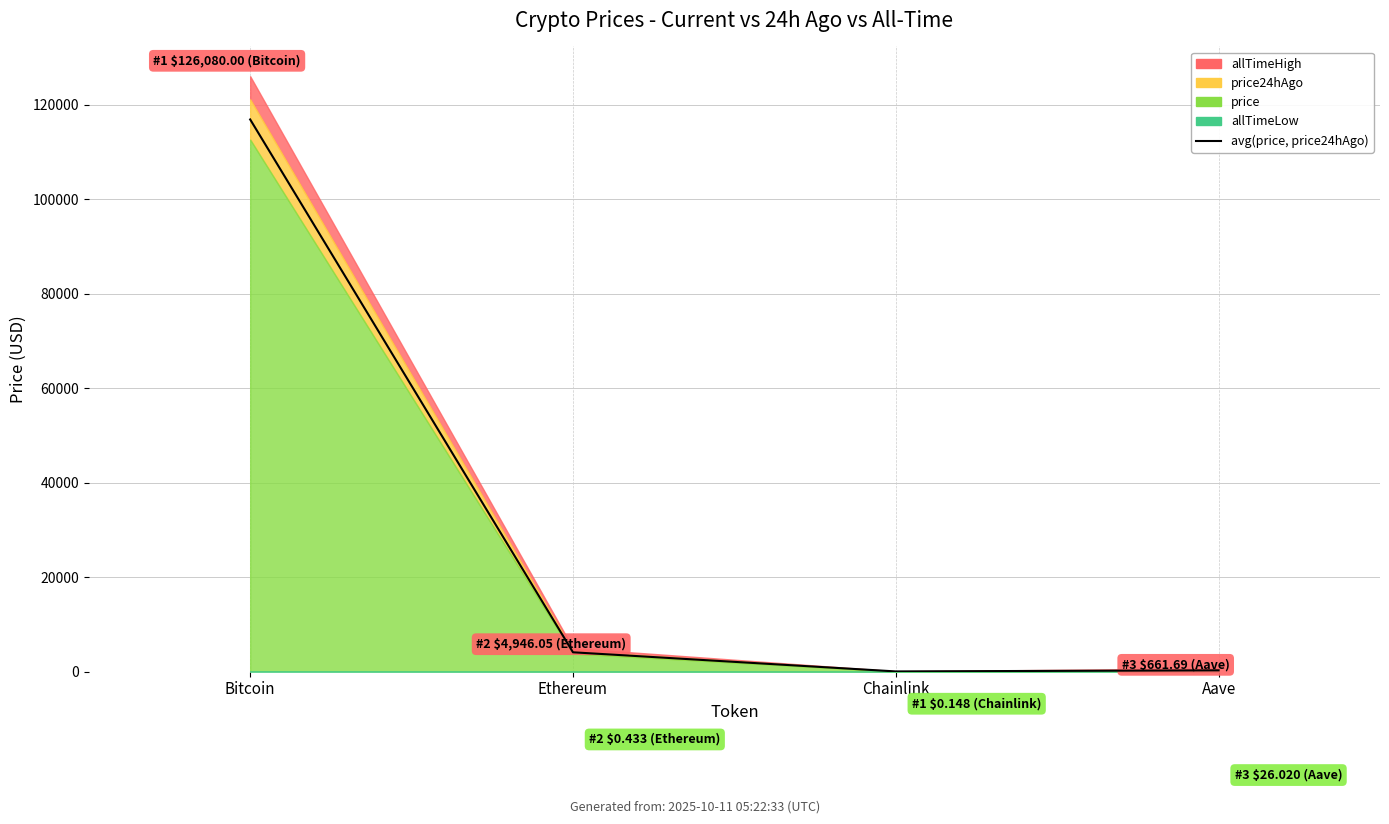

Which has a higher value, Chainlink or Ethereum?

Ethereum